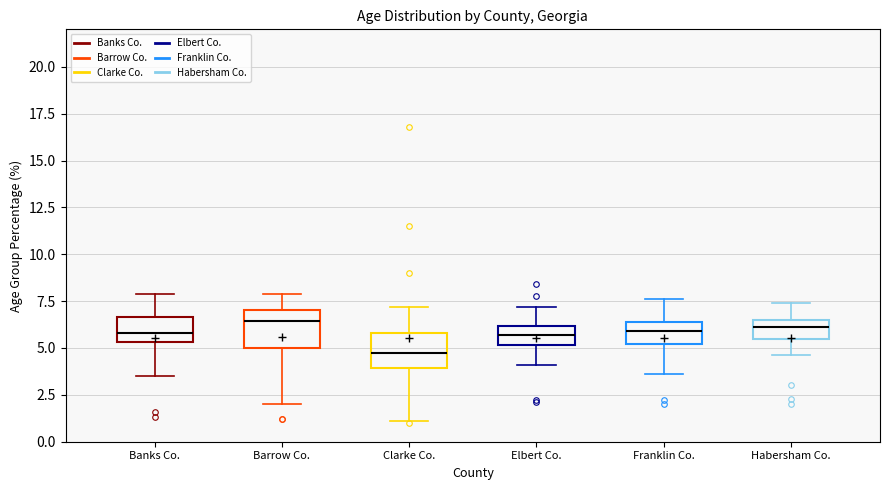

Reading left to right, read every box against the y-axis: the position of its median line, the range the box covers, and the ends of its whiskers. The values are not printed on the chart, so give them approximately, as read against the axis.

Banks Co.: median 6.0, box 5.5 to 6.5, whiskers 3.5 to 8.0
Barrow Co.: median 6.5, box 5.0 to 7.0, whiskers 2.0 to 8.0
Clarke Co.: median 5.0, box 4.0 to 6.0, whiskers 1.0 to 7.0
Elbert Co.: median 5.5, box 5.0 to 6.0, whiskers 4.0 to 7.0
Franklin Co.: median 6.0, box 5.0 to 6.5, whiskers 3.5 to 7.5
Habersham Co.: median 6.0, box 5.5 to 6.5, whiskers 4.5 to 7.5